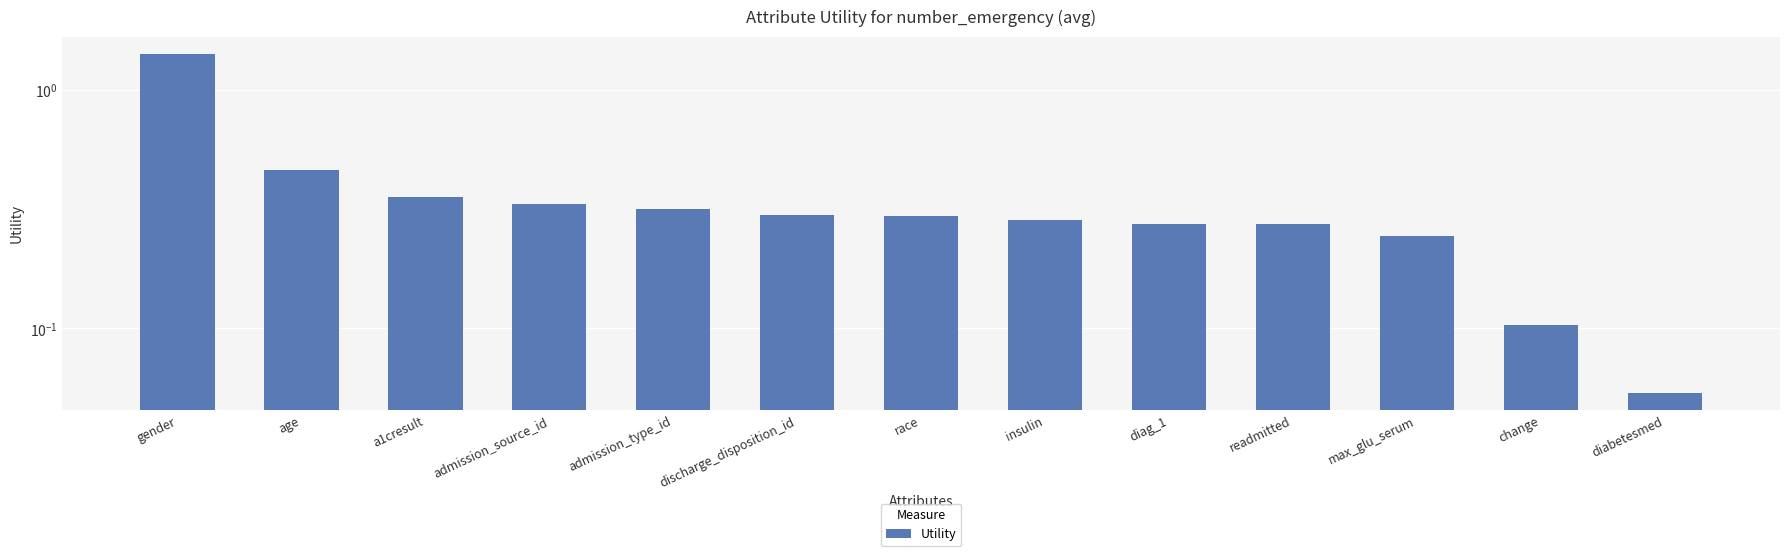

What is the label of the 13th bar from the left?

diabetesmed